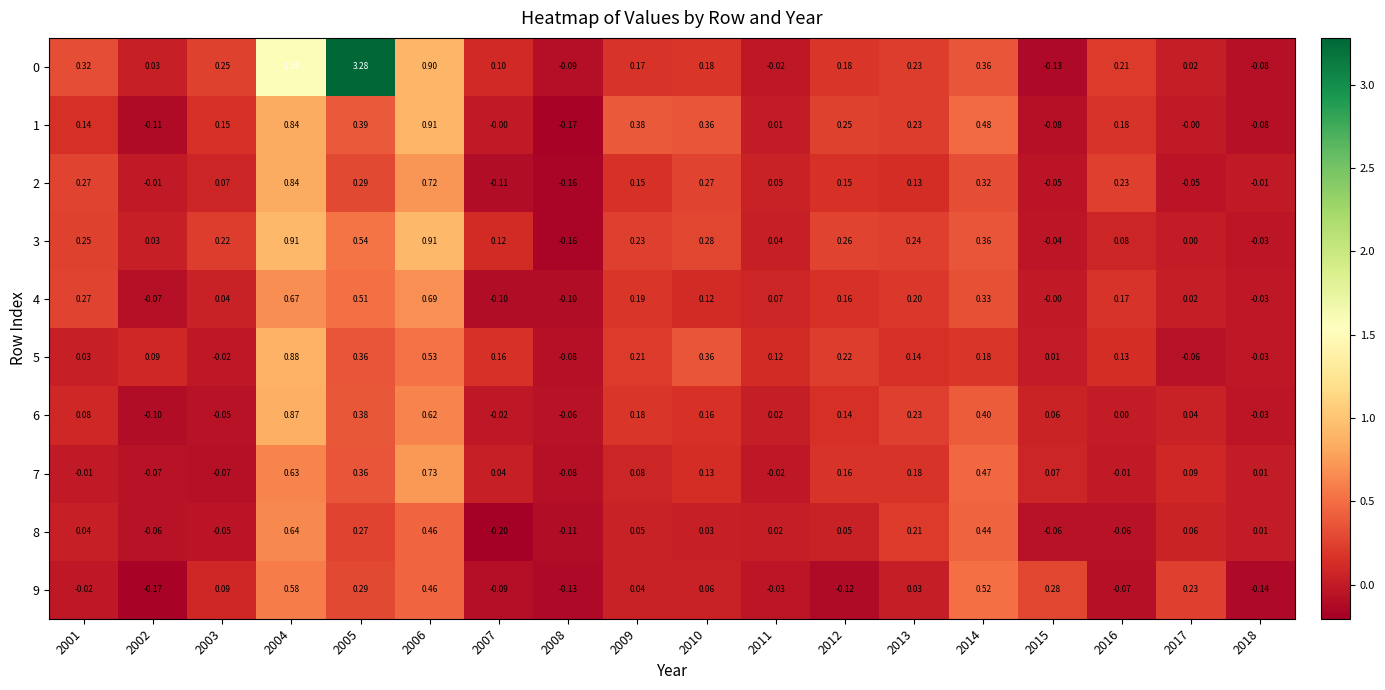

At how many categories does at least one series exceed 0?

17